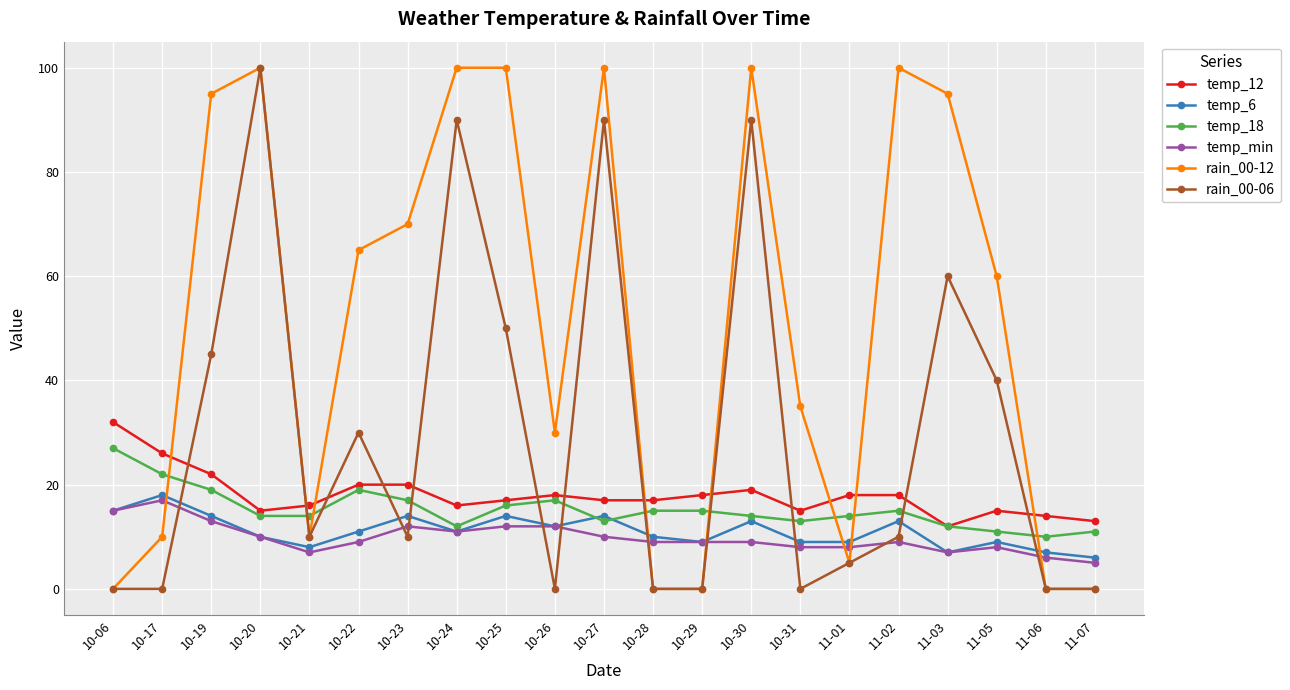

What is the sum of all rain_00-12 values?

1075